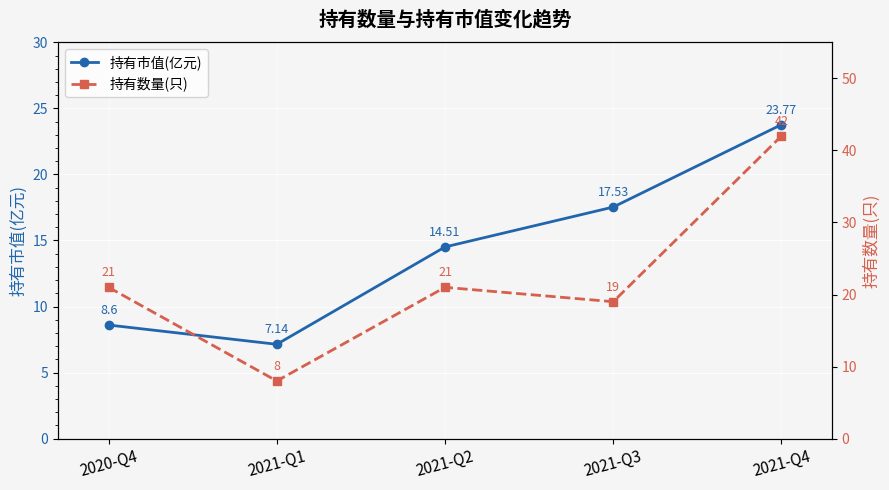

At which label does 持有市值(亿元) reach its peak?

2021-Q4